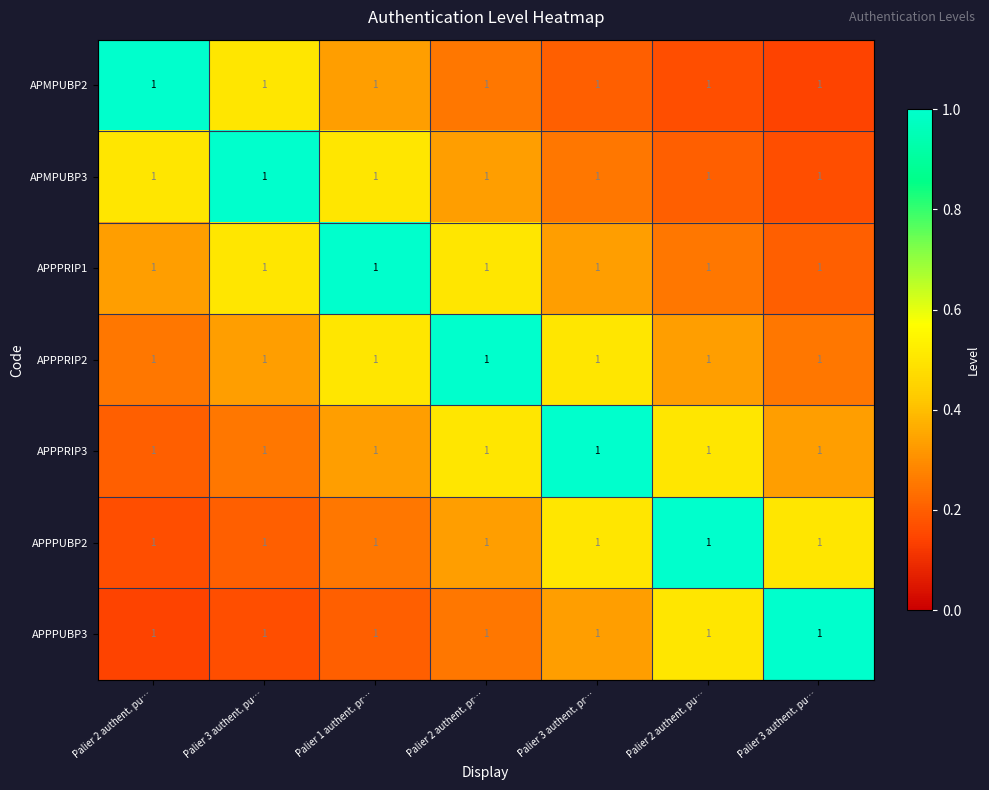

List the labels in order of APMPUBP3 value, smallest first.

Palier 3 authent. pu…, Palier 2 authent. pu…, Palier 3 authent. pr…, Palier 2 authent. pr…, Palier 2 authent. pu…, Palier 1 authent. pr…, Palier 3 authent. pu…